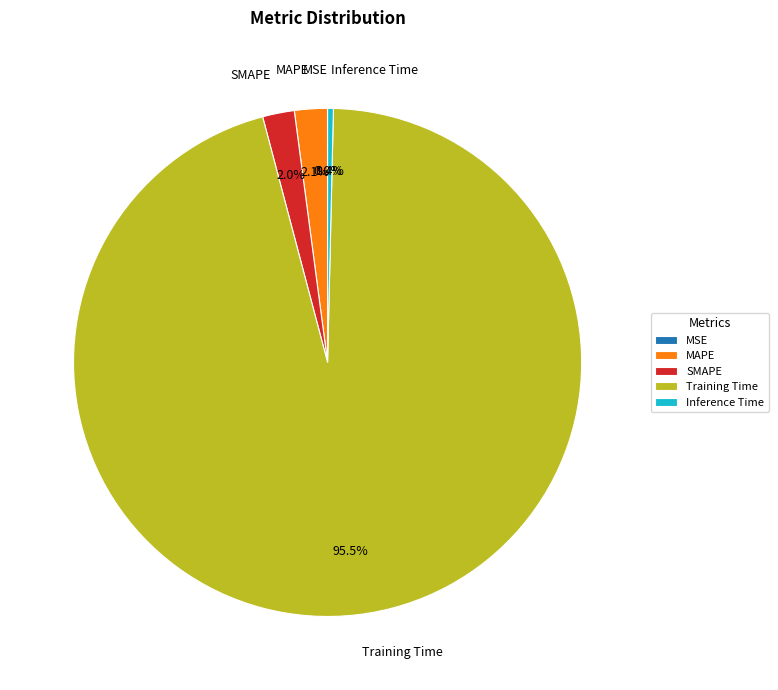

Which has a higher value, SMAPE or Training Time?

Training Time